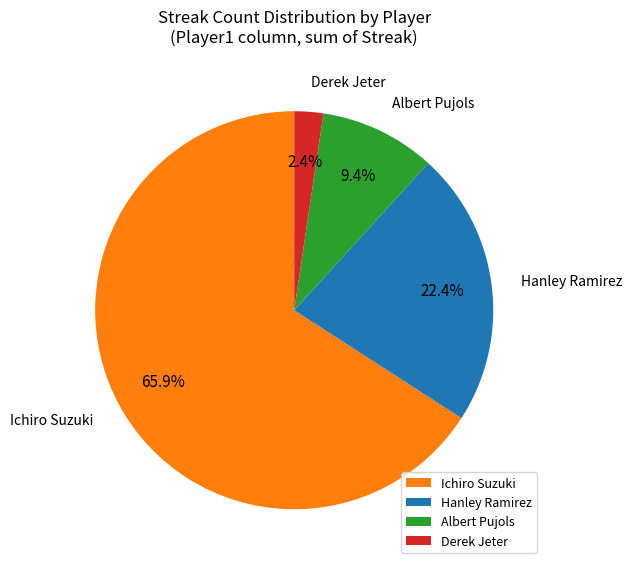

The Albert Pujols slice represents 22% of the pie. True or false?

False